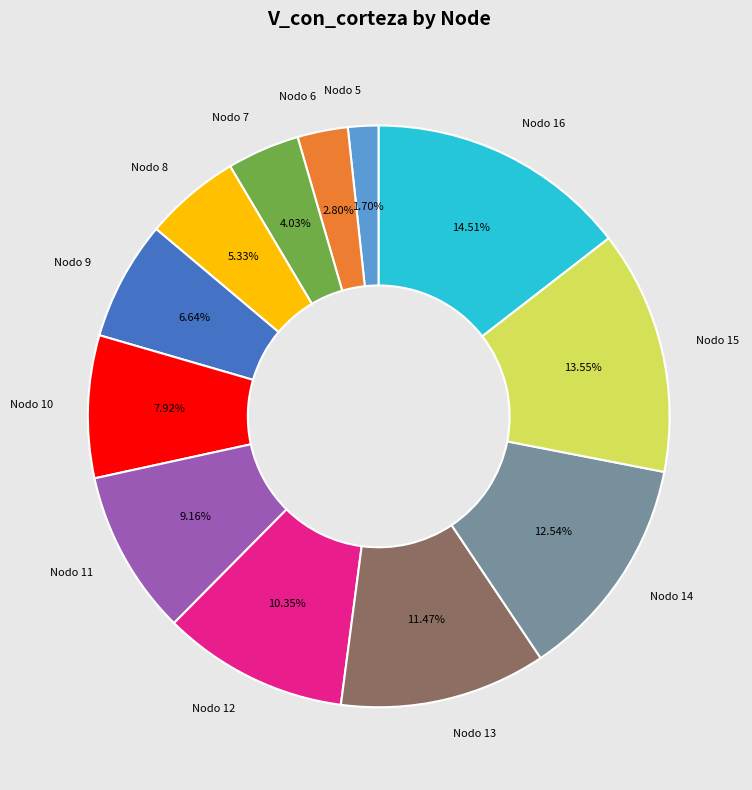

Is there any slice that represents more than half of the pie?

No